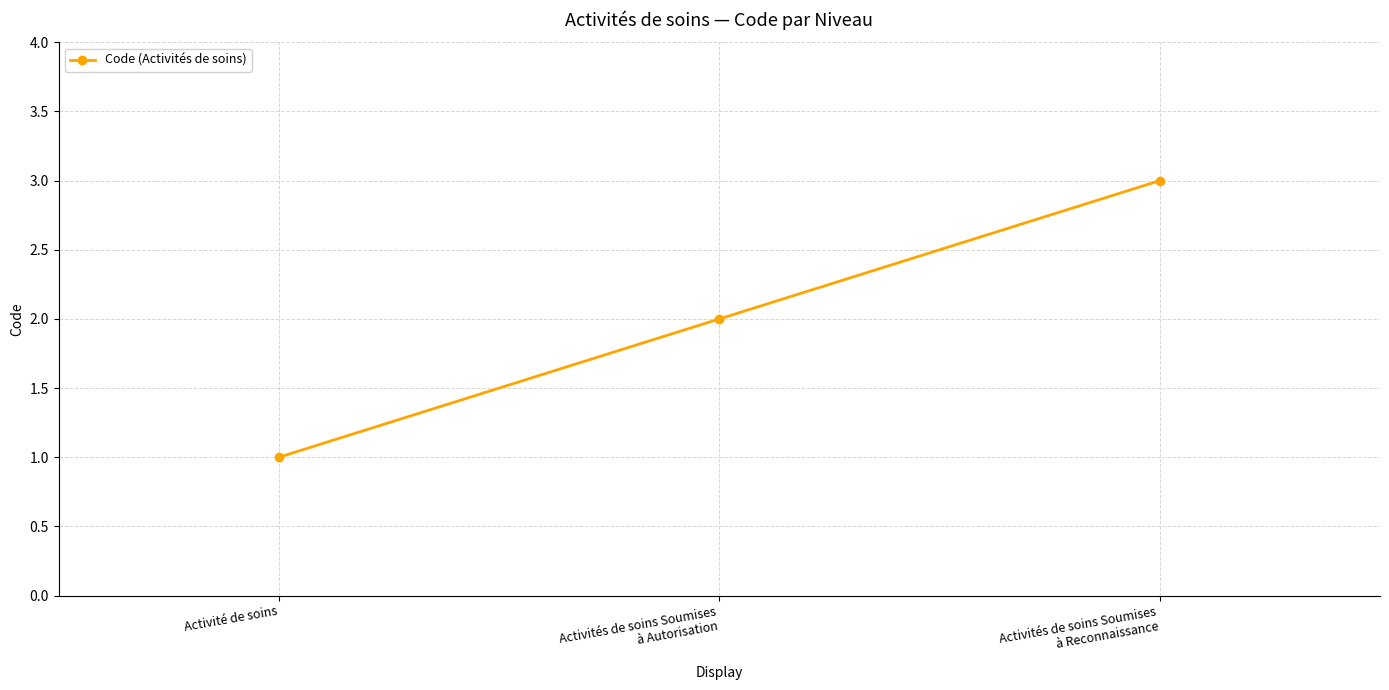

What is the label of the 3rd point from the left?

Activités de soins Soumises
à Reconnaissance